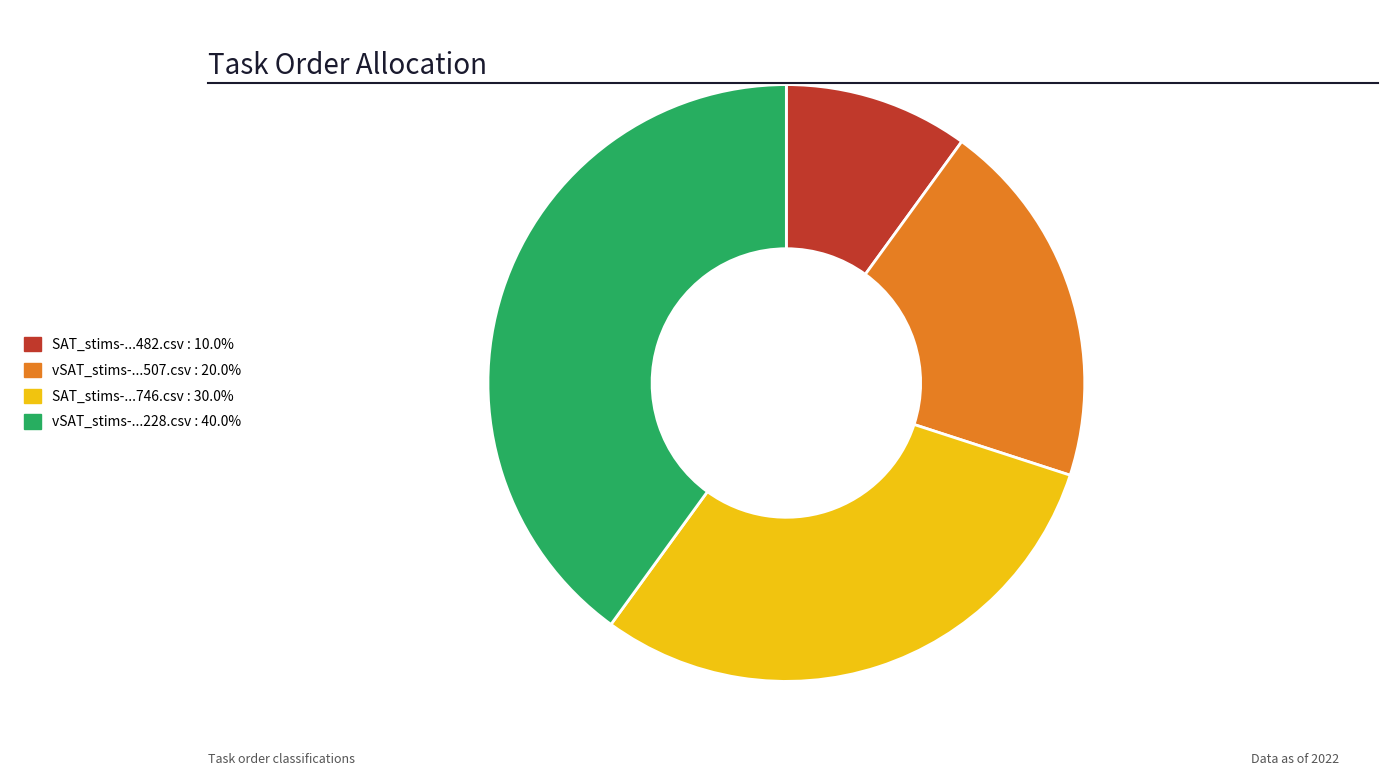

How many segments does this pie chart have?

4